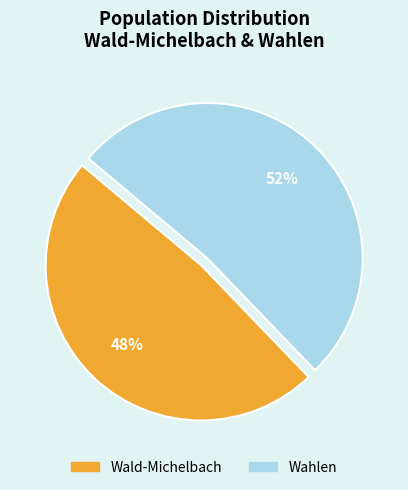

Which slice is the largest?

Wahlen